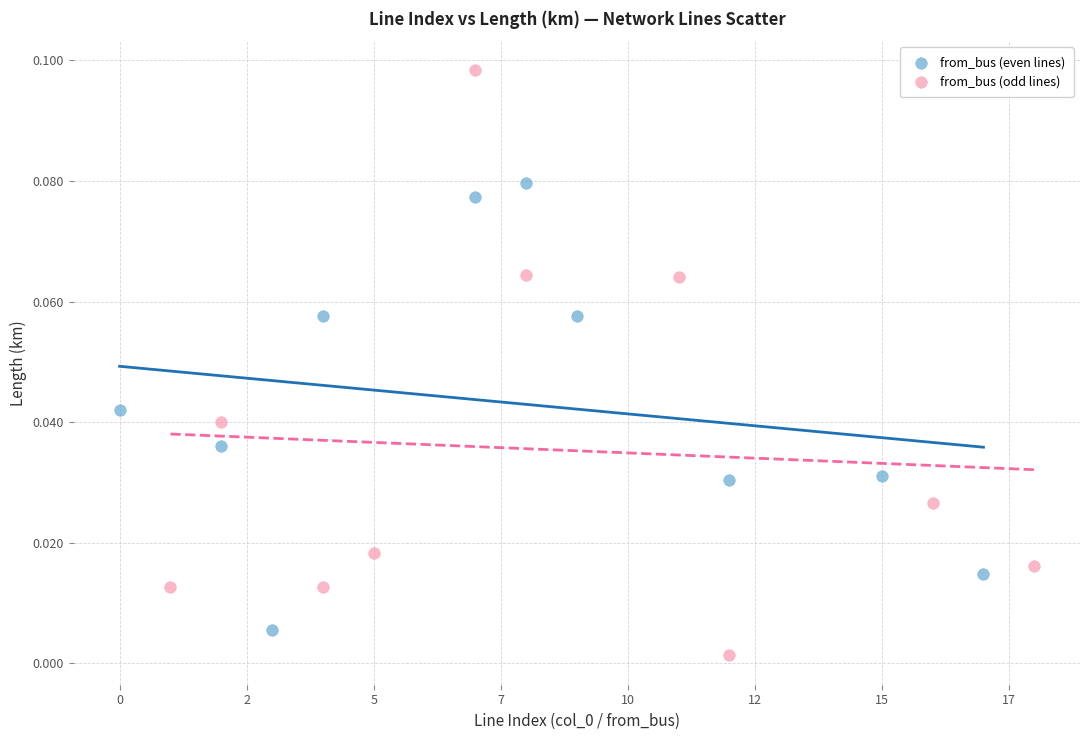

Which series has the widest spread of Y values?

from_bus (odd lines)